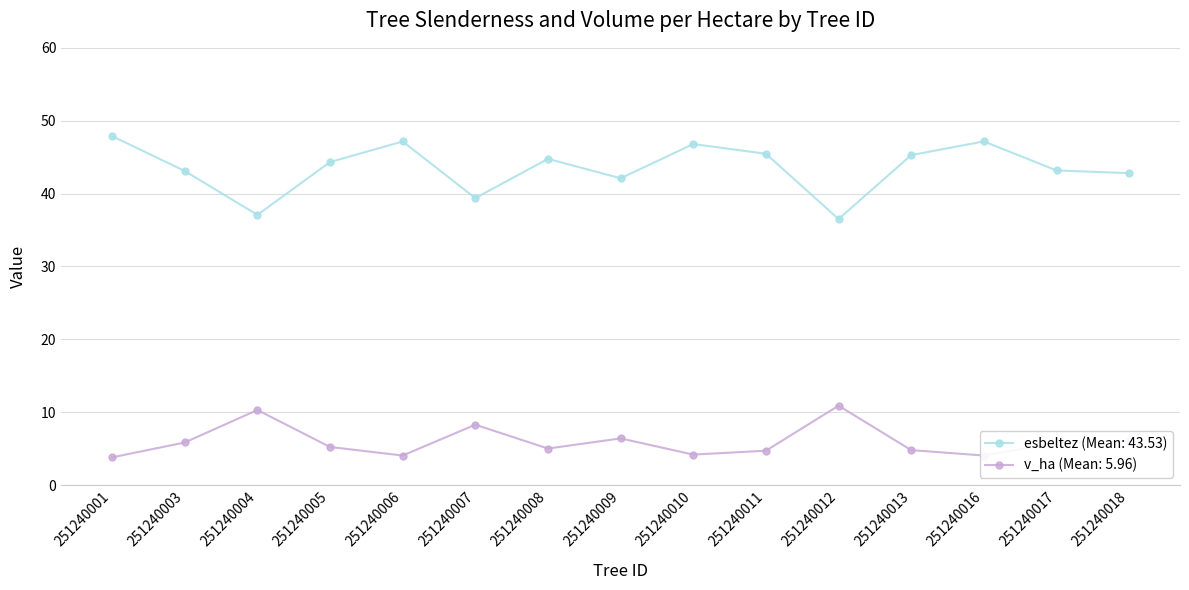

True or false: v_ha (Mean: 5.96) has more than 2 interior local peaks.

True